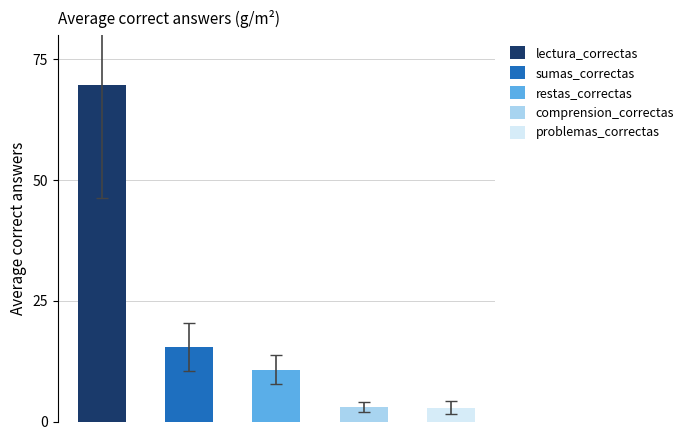

Are the bars horizontal?

No